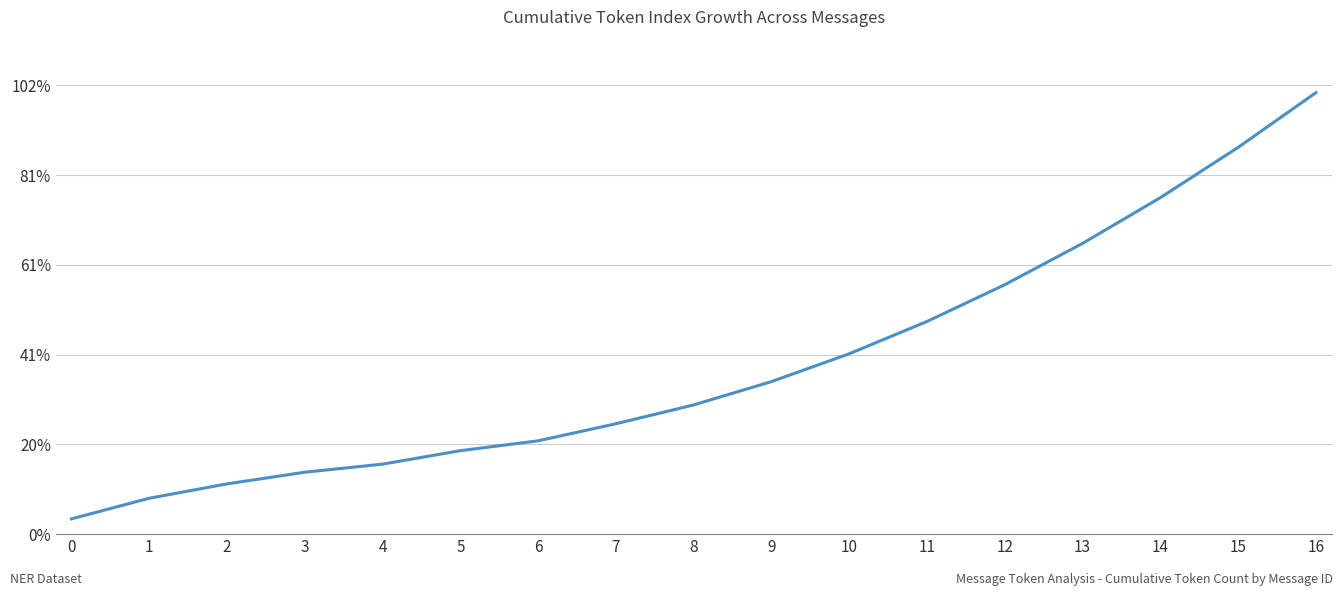

The chart shows a value of 93 at 3. True or false?

False